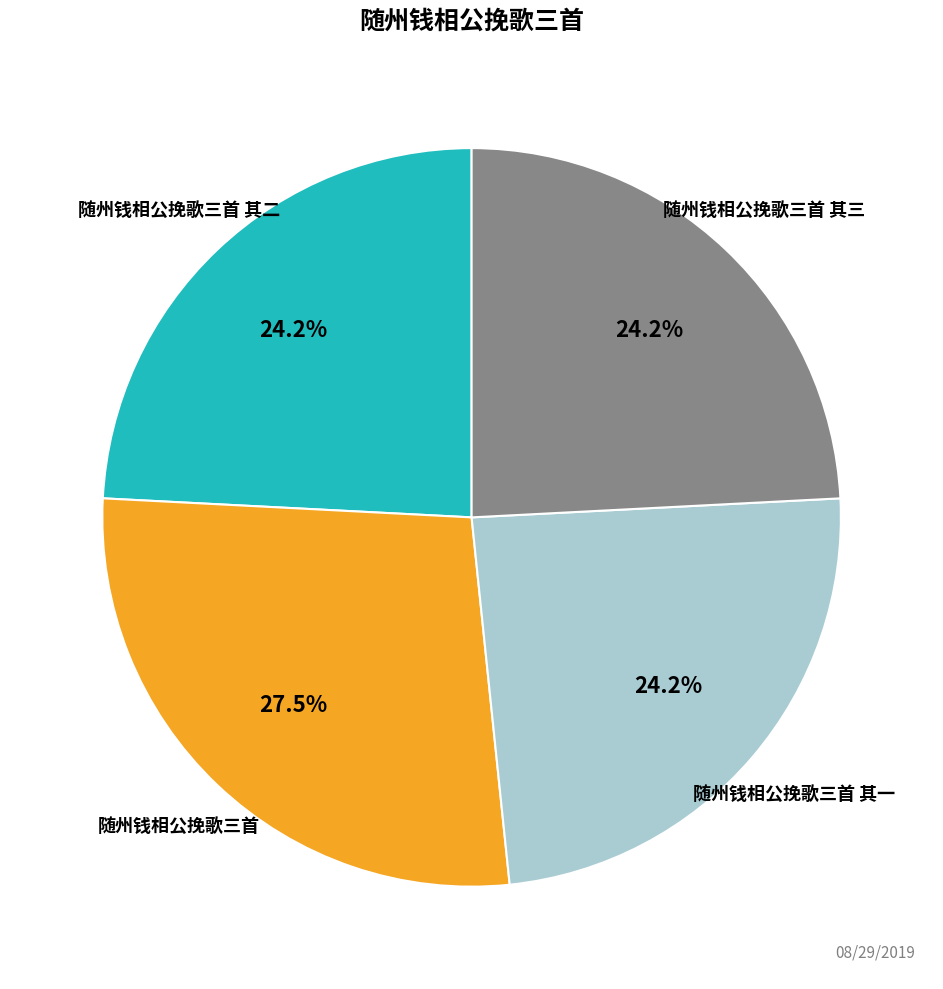

Is there any slice that represents more than half of the pie?

No